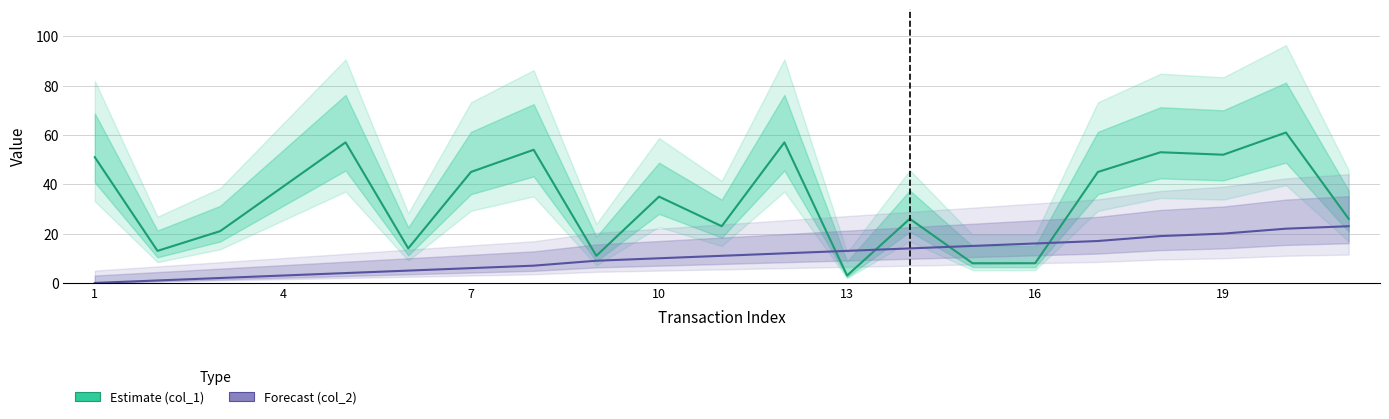

What is the maximum value for Forecast?

23